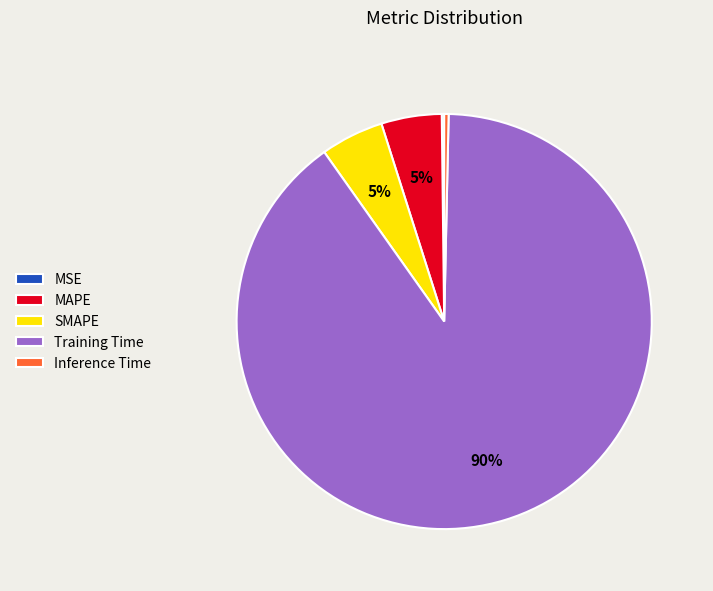

Combined, do Inference Time and SMAPE account for over 50%?

No